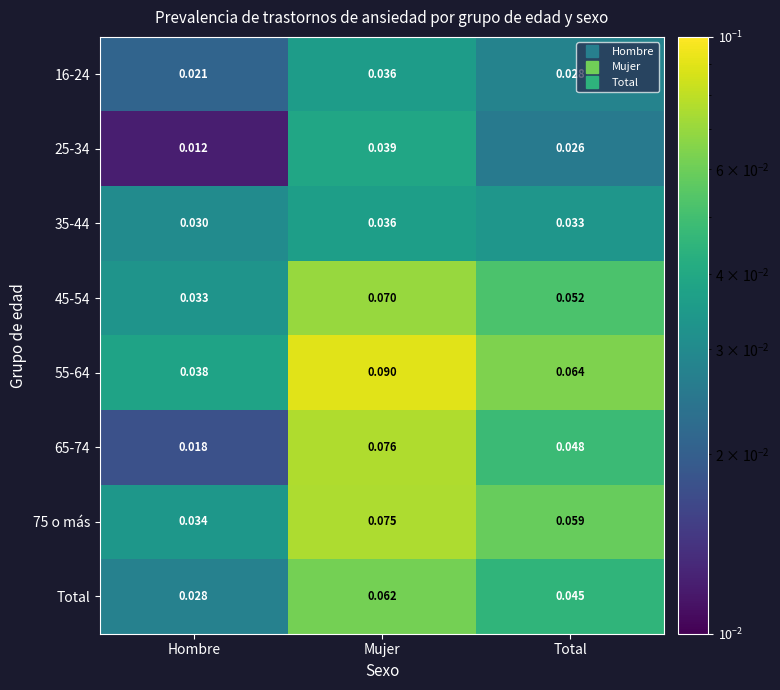

Between Hombre and Total, which series saw the biggest shift?

65-74